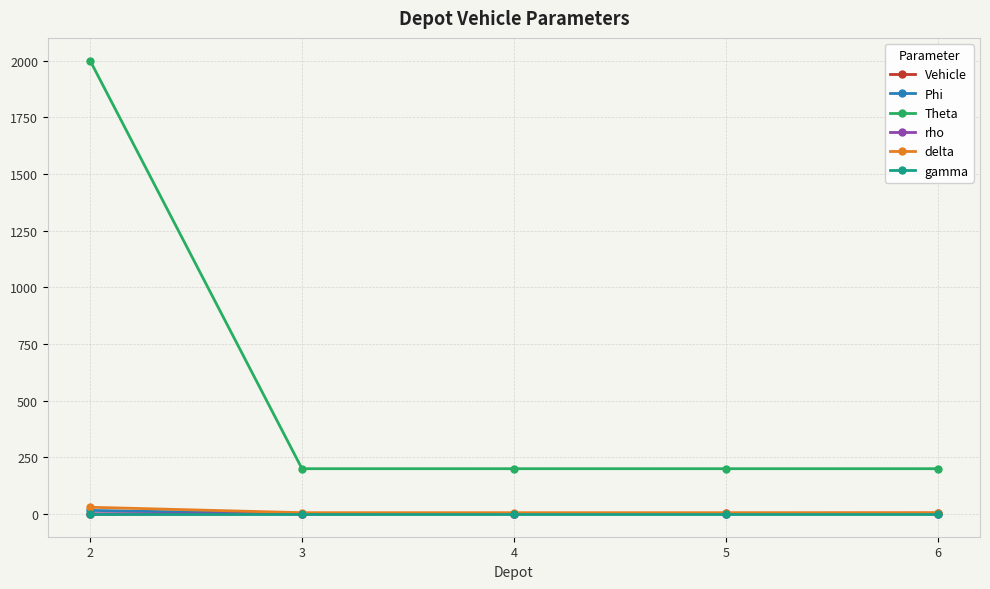

What is the value of the Theta point at the 3rd from the left?

200.0